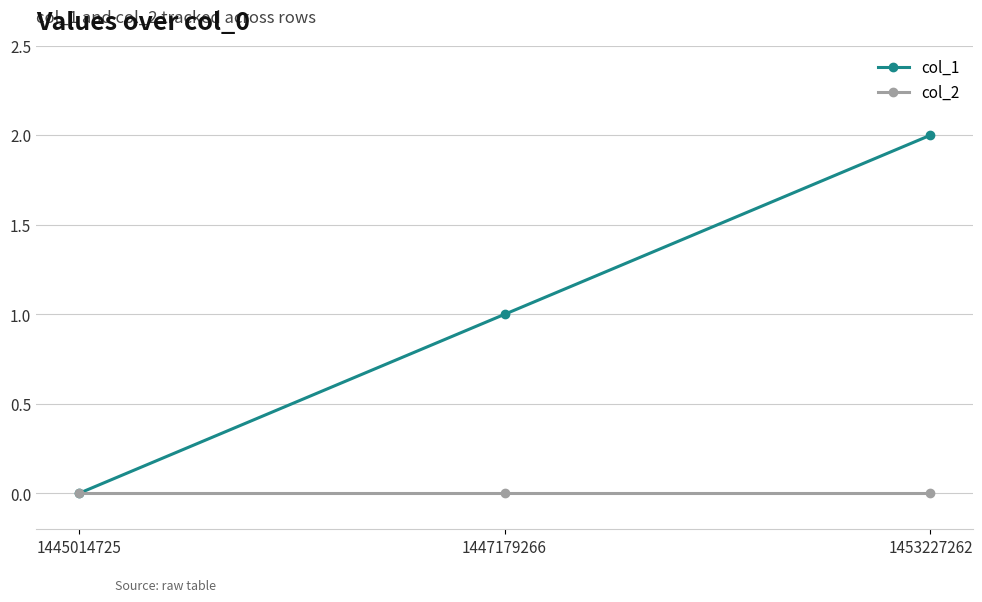

Rank the series by their maximum value, from lowest to highest.

col_2, col_1